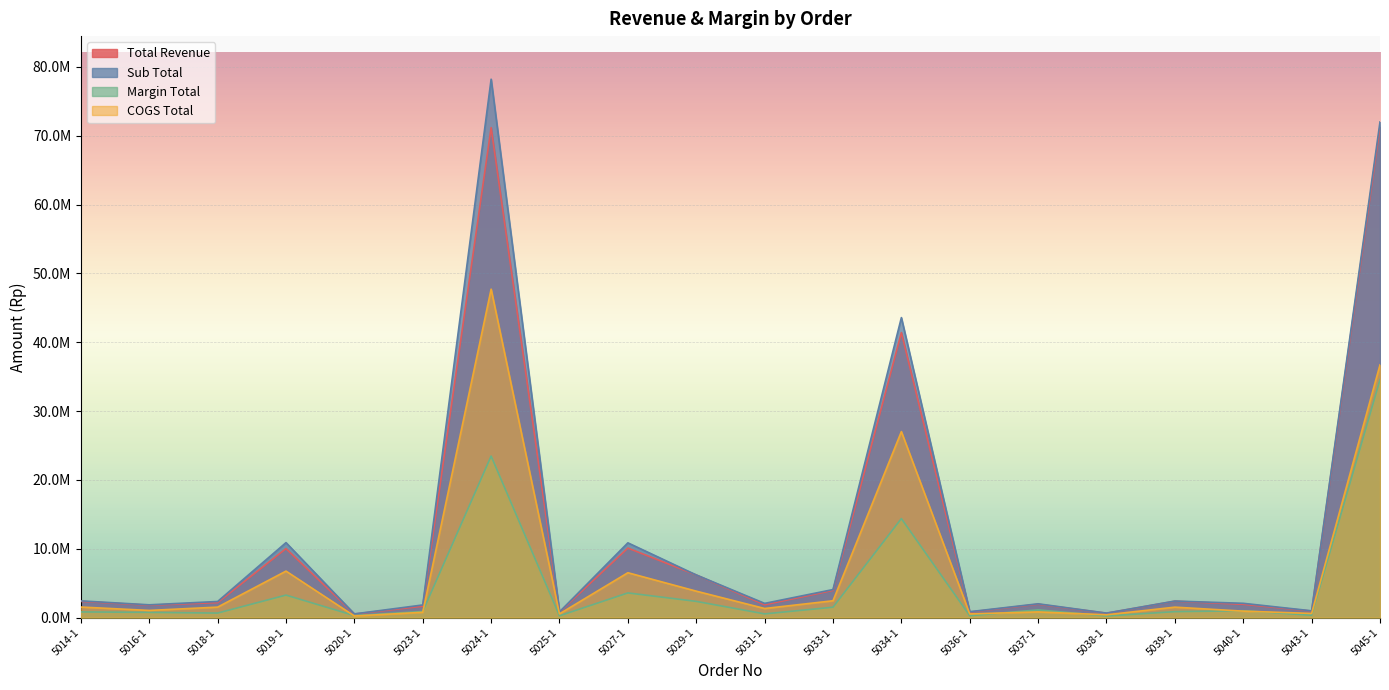

How many values in the Sub Total series exceed 2337300?

9